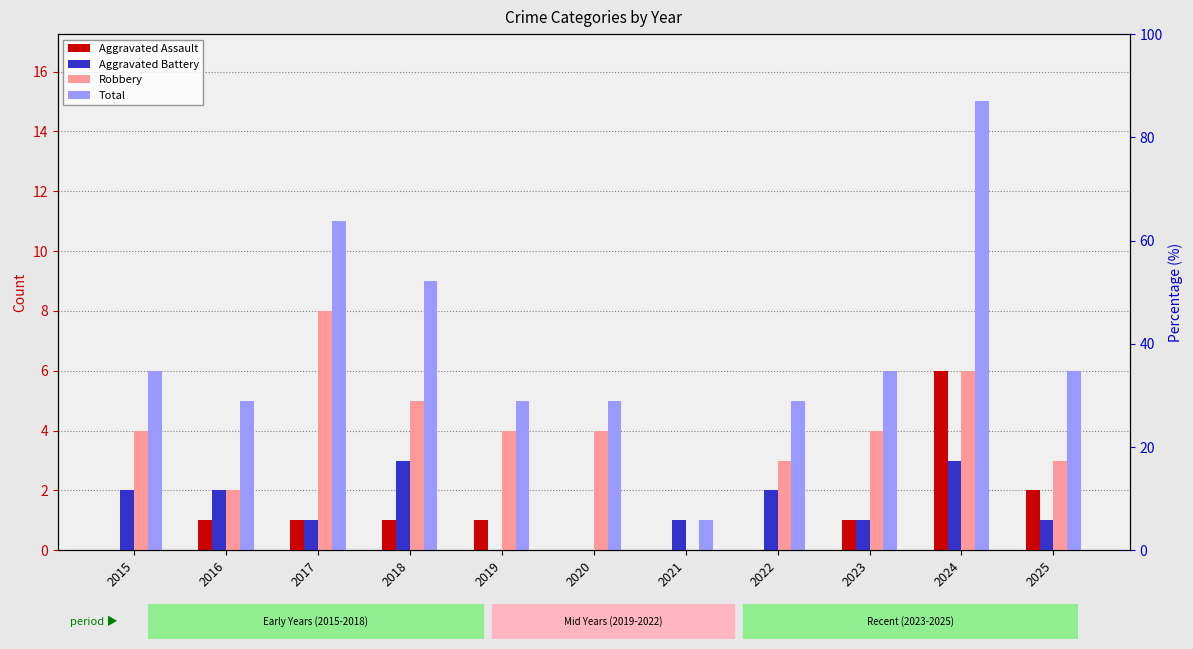

How many bars are there in each group?

4